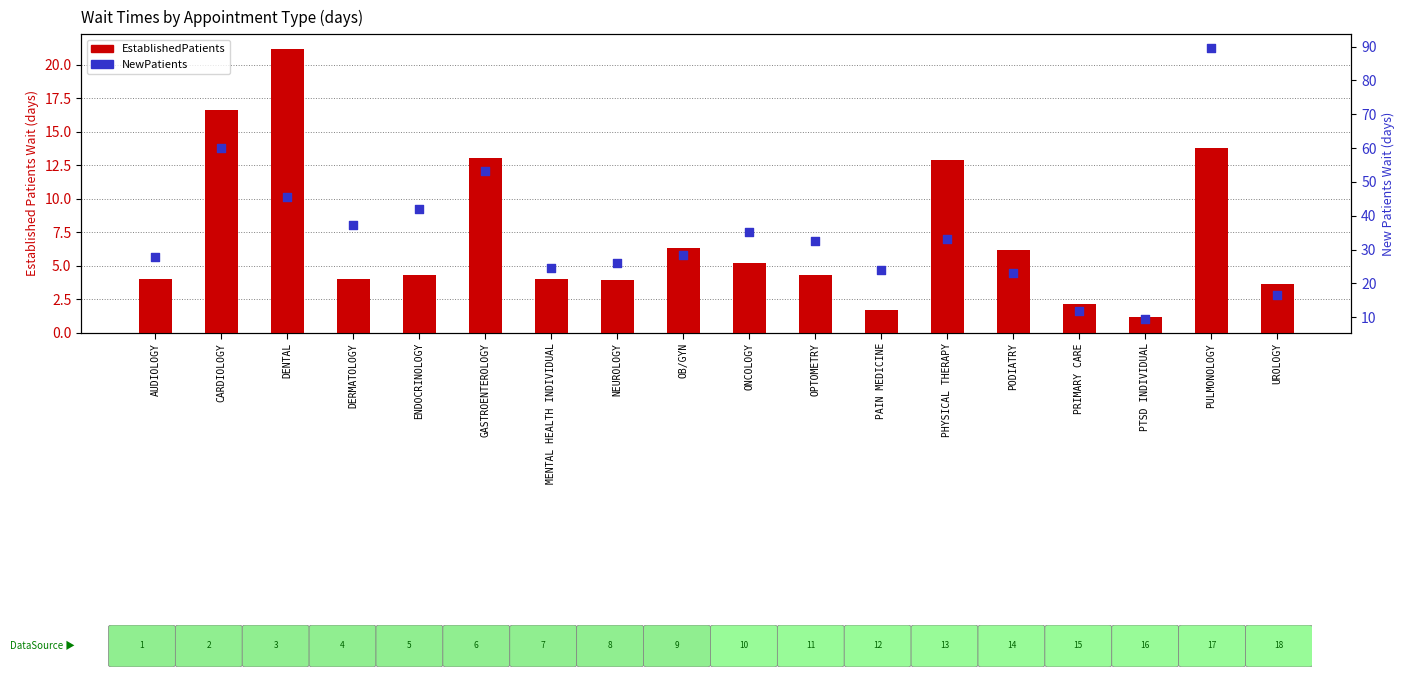

Which series contains the lowest Y value?

EstablishedPatients